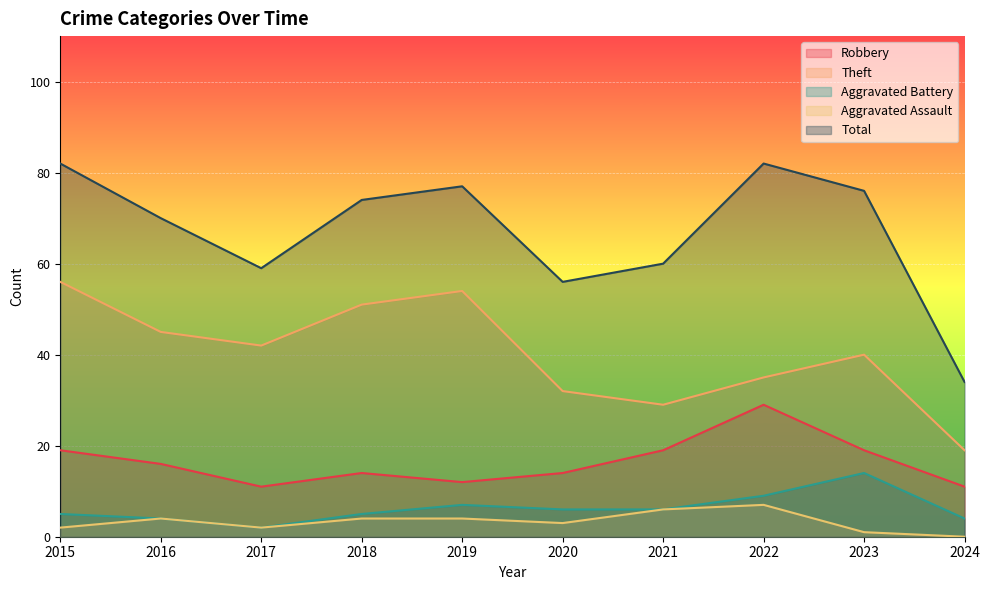

Where does the Total series first go above 74?

2015